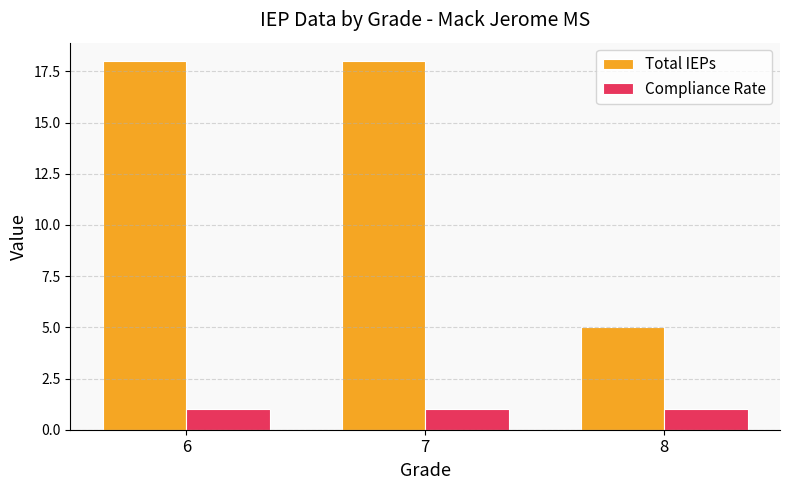

Reading left to right, transcribe all the data shown in this chart.

Total IEPs: 6=18	7=18	8=5
Compliance Rate: 6=1	7=1	8=1